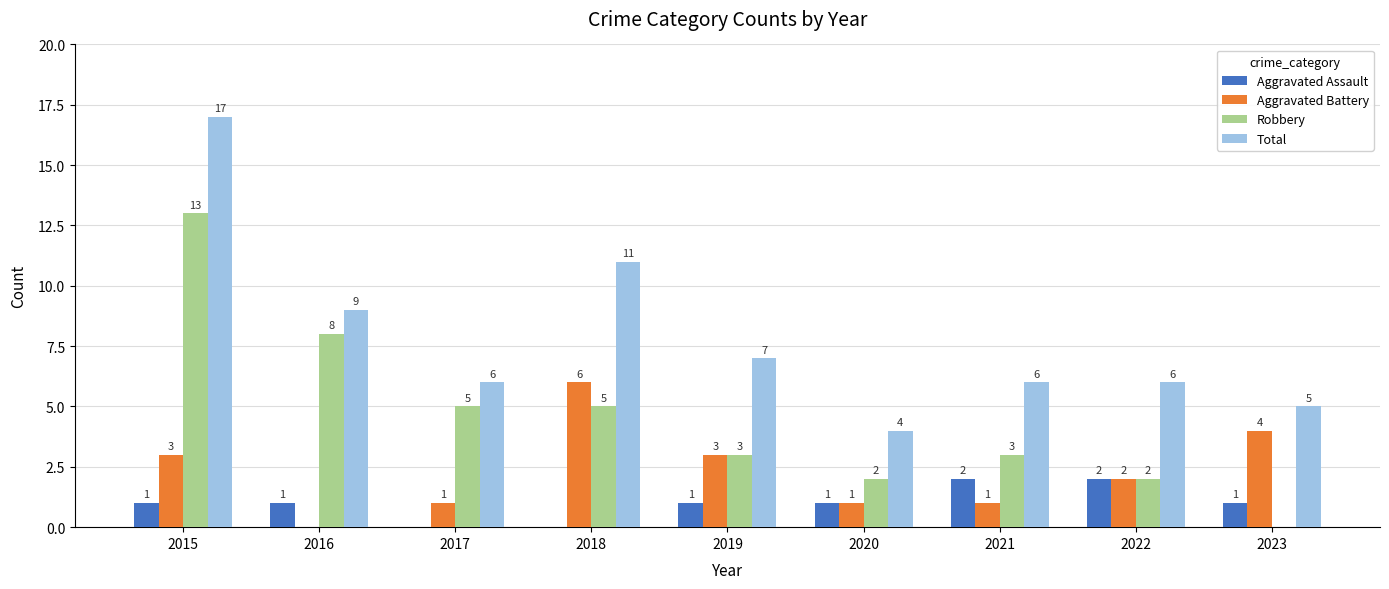

Count the number of categories in the chart.

9